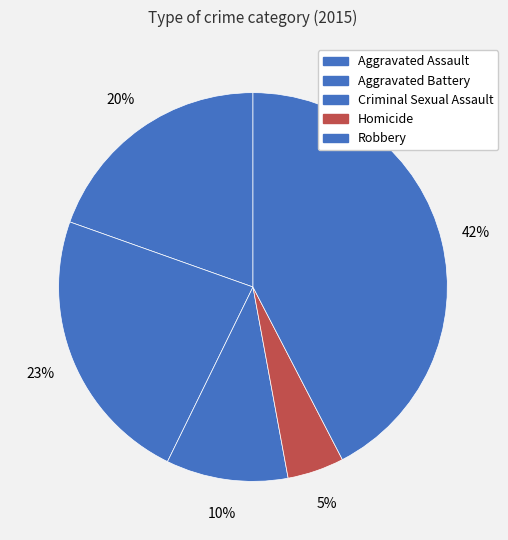

Between Criminal Sexual Assault and Robbery, which is larger?

Robbery